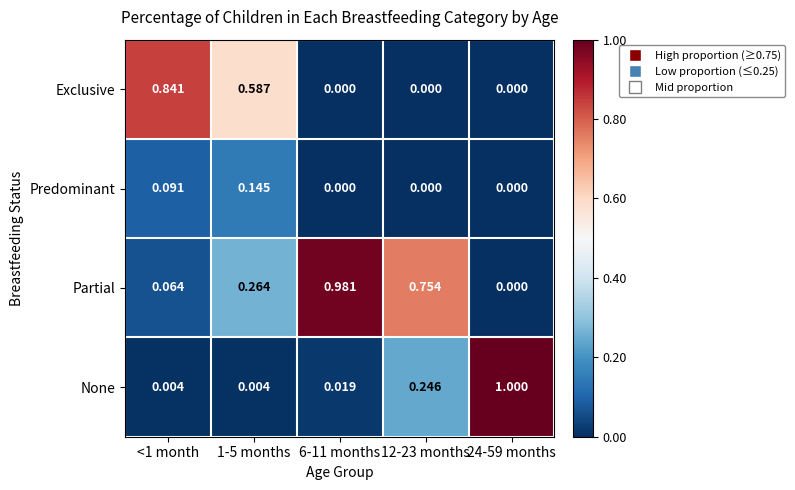

At 1-5 months, list the series in order from smallest to largest.

None, Predominant, Partial, Exclusive